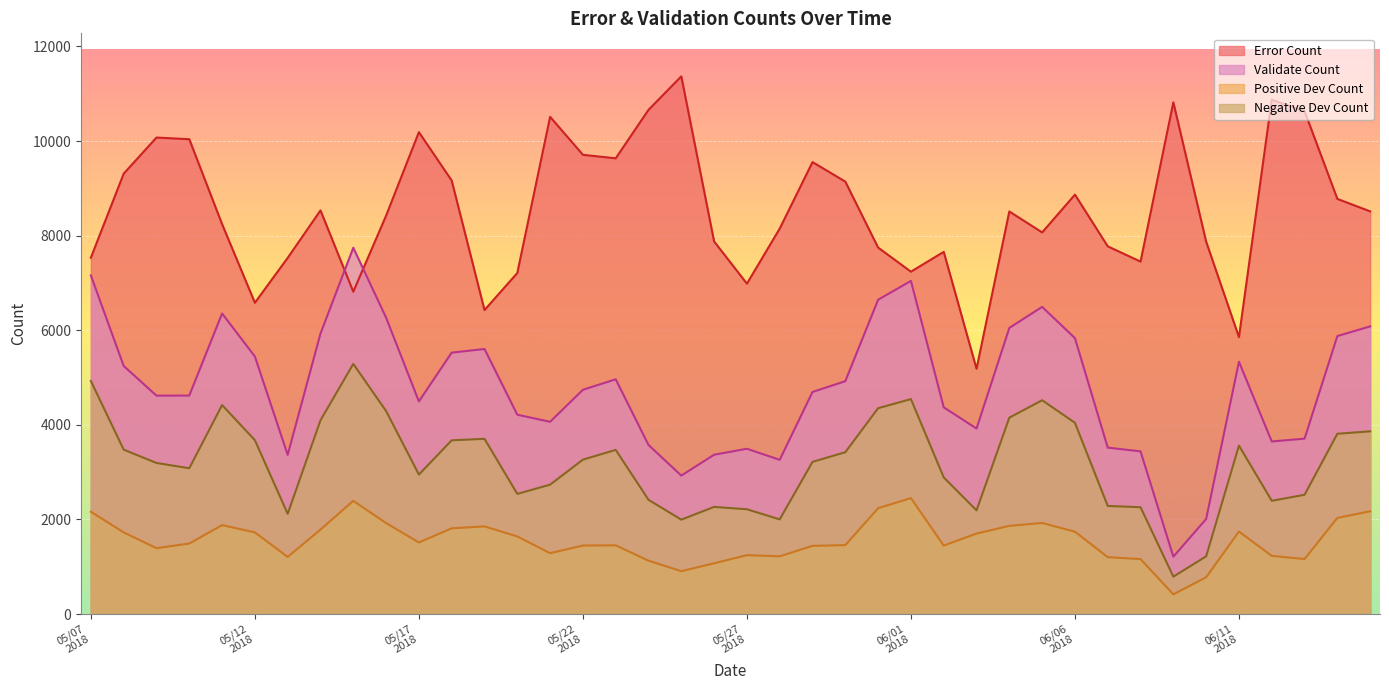

How many data points in negative_dev_count are above 3264?

19